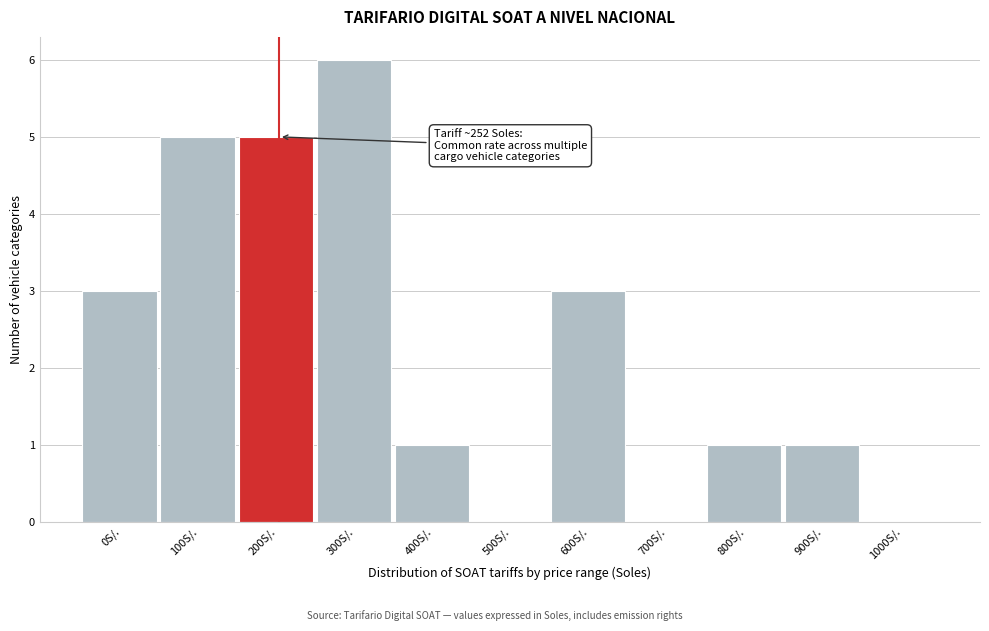

Reading left to right, what are all the values shown in this chart?

0S/.=3	100S/.=5	200S/.=5	300S/.=6	400S/.=1	500S/.=0	600S/.=3	700S/.=0	800S/.=1	900S/.=1	1000S/.=0